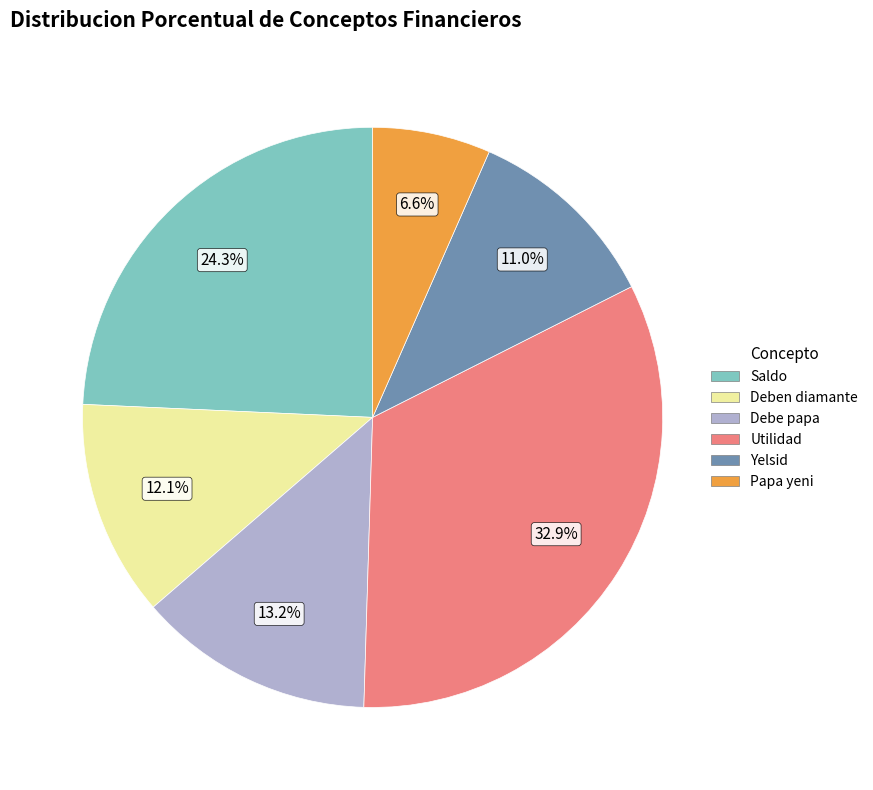

Is there a majority slice in this chart?

No